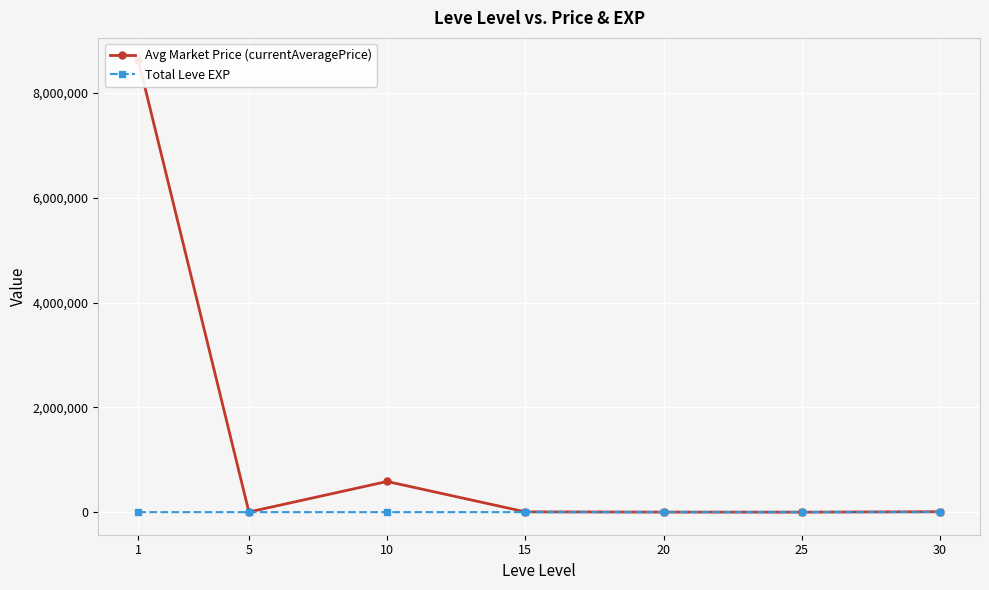

What is the maximum value shown in the chart?

8618842.0